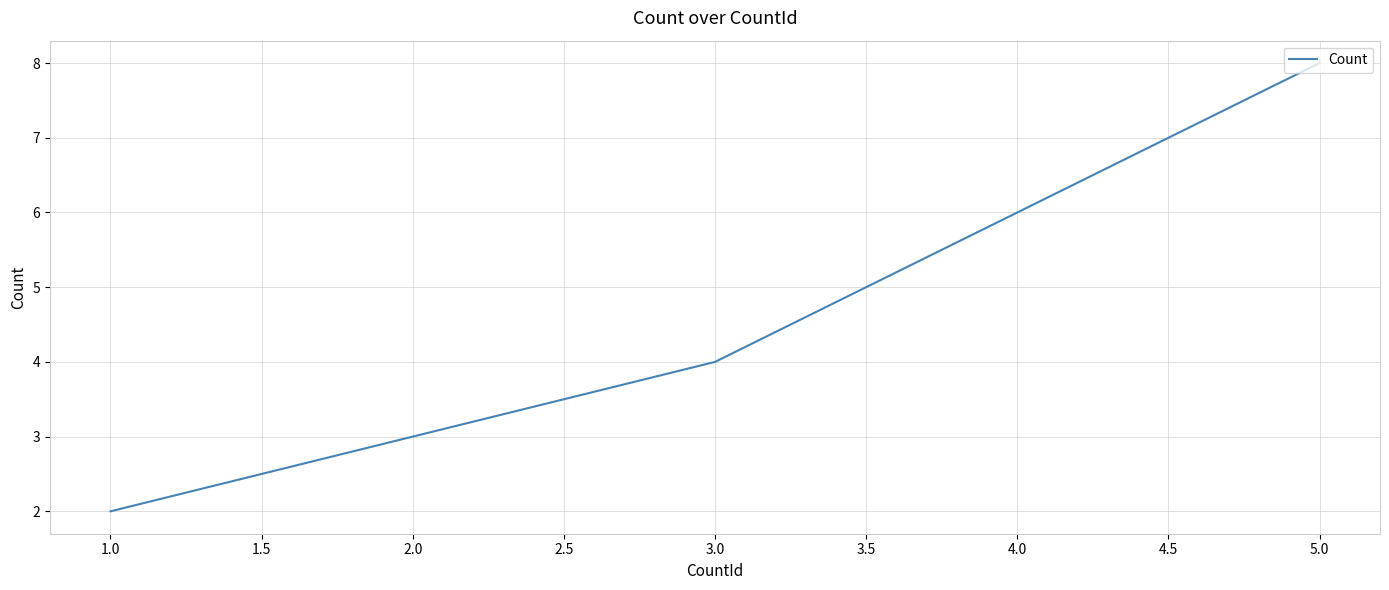

How many categories are shown in the chart?

5